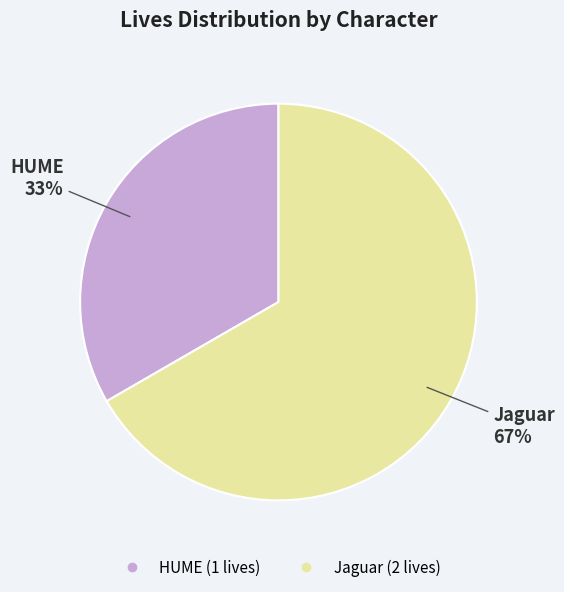

What percentage is the Jaguar slice, to the nearest percent?

67%